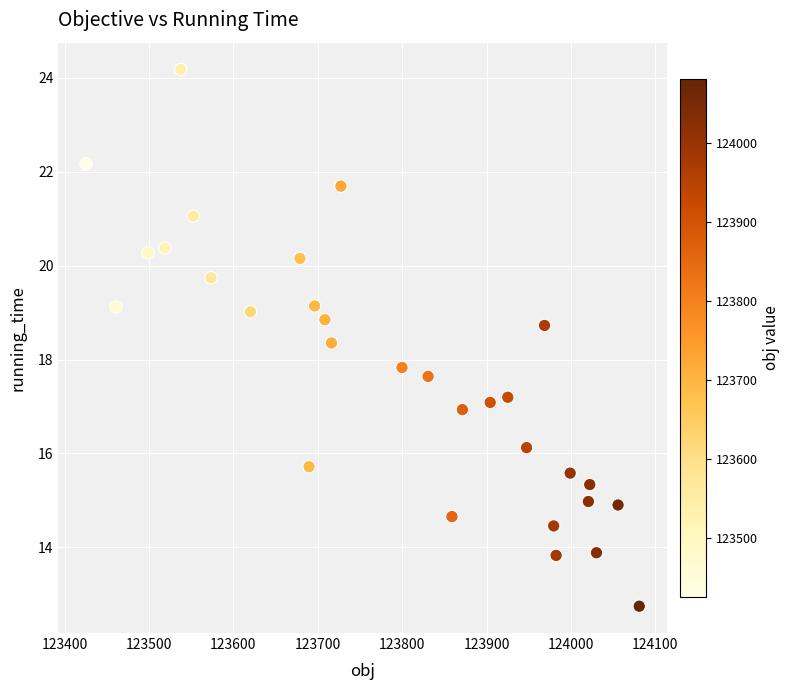

What is the range of Y values (max minus min)?

11.4